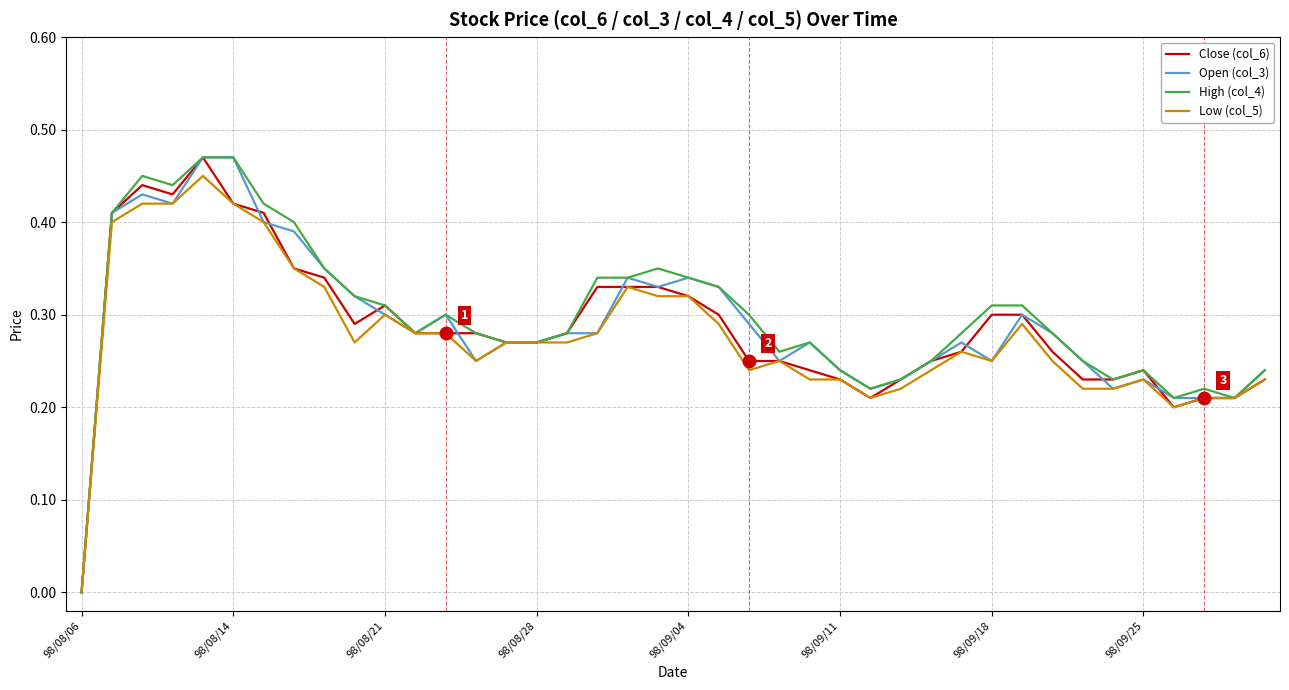

Rank the series by their maximum value, from lowest to highest.

Low (col_5), Close (col_6), Open (col_3), High (col_4)